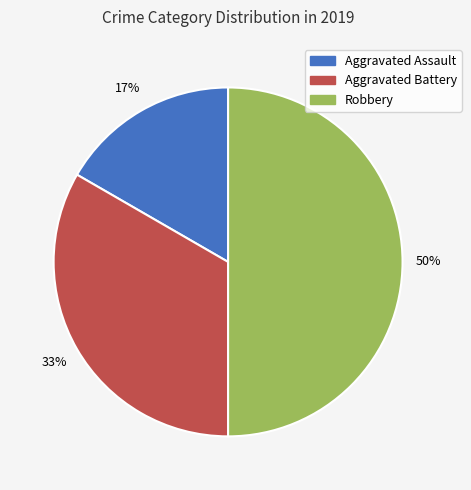

Between Aggravated Assault and Robbery, which is larger?

Robbery